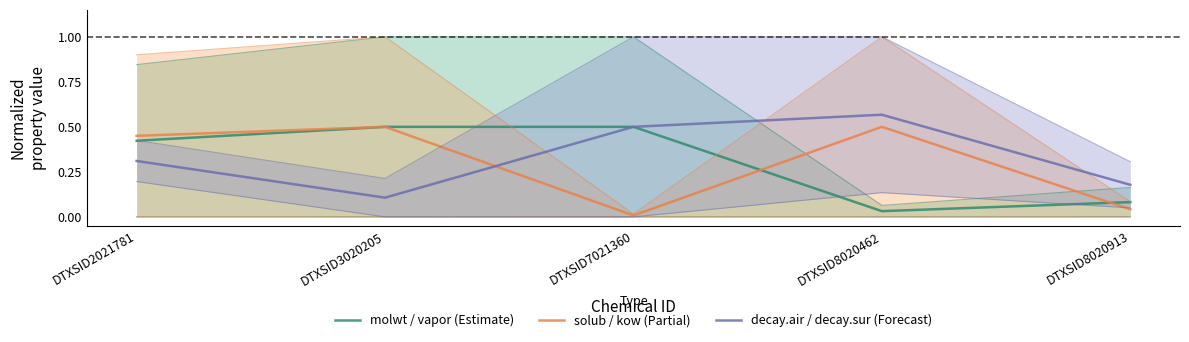

Which series changed the most between DTXSID3020205 and DTXSID7021360?

solub / kow (Partial)